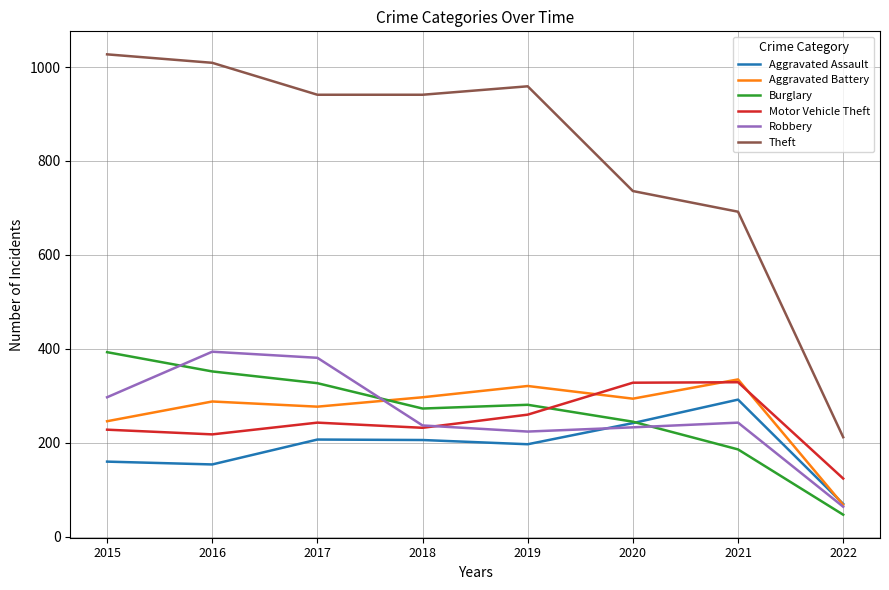

True or false: Theft and Aggravated Battery intersect in this chart.

False